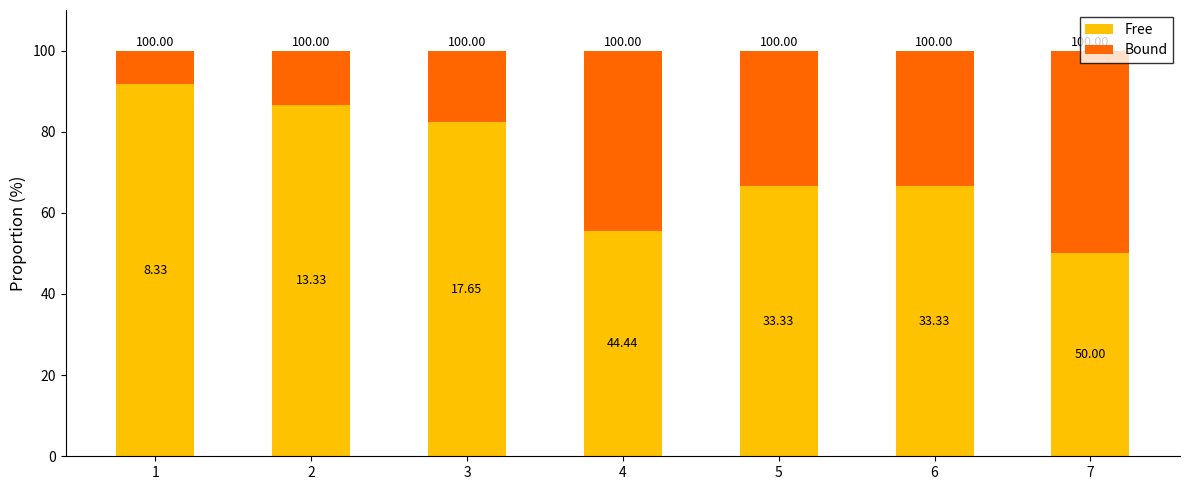

What are all the series names shown in the legend?

Free, Bound